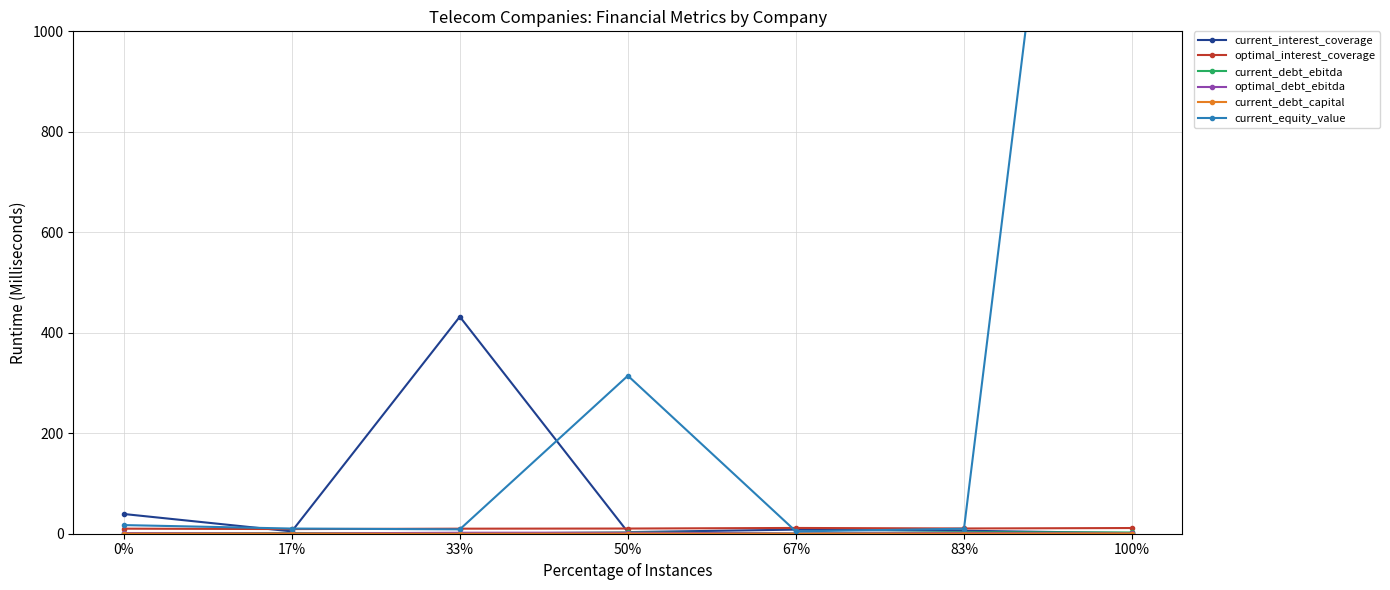

Where is optimal_interest_coverage nearest to the value 10?

33%